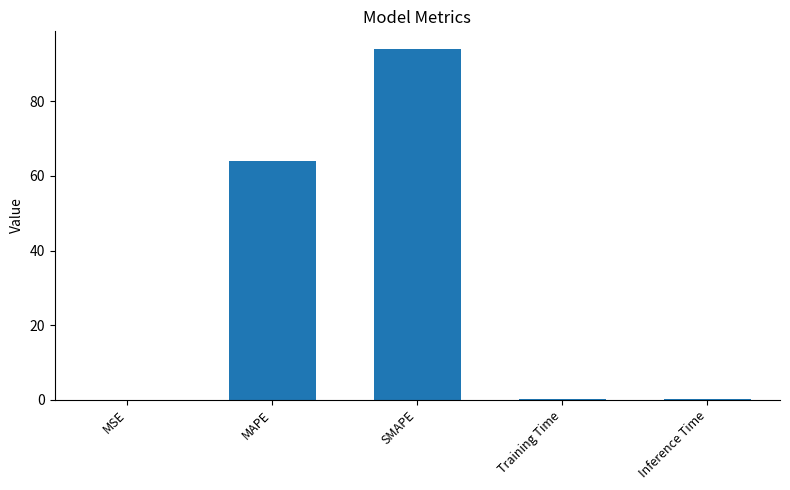

What is the maximum value shown in the chart?

94.1